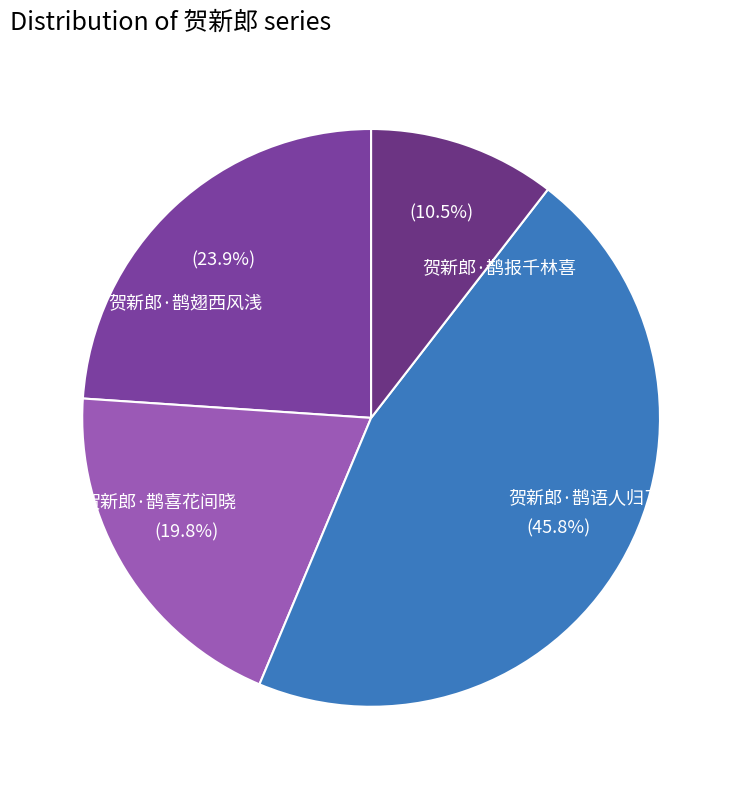

To the nearest percent, what percentage of the pie is 贺新郎·鹊语人归了?

46%